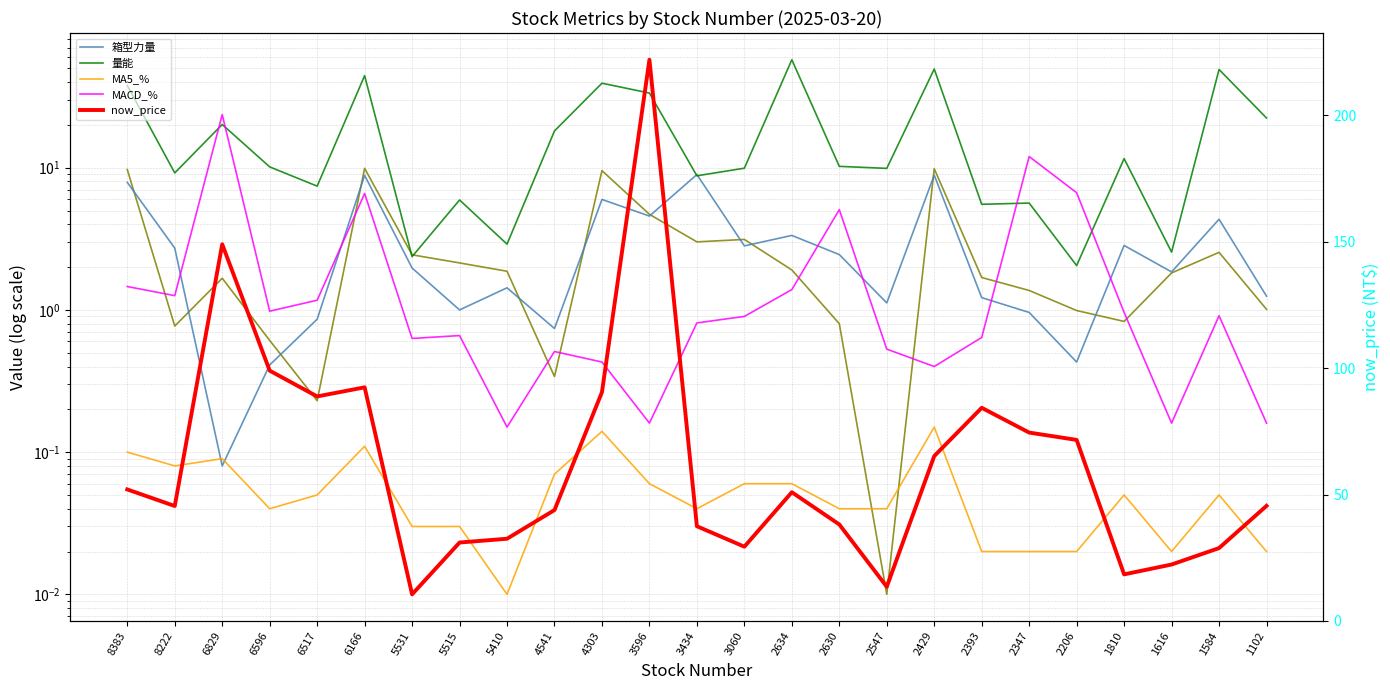

Which series has the widest spread of values?

now_price